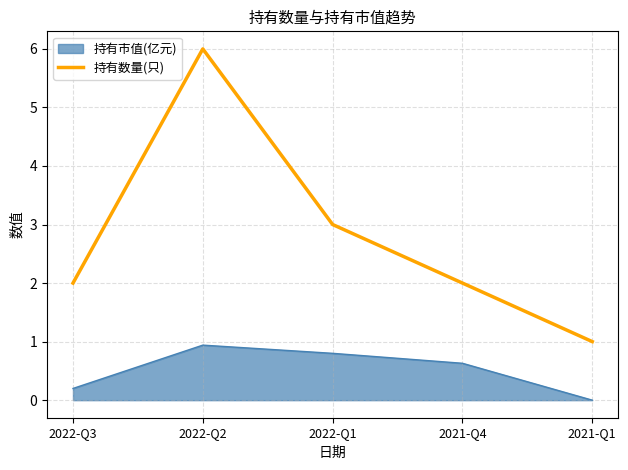

Does the chart display data point markers on the line(s)?

No